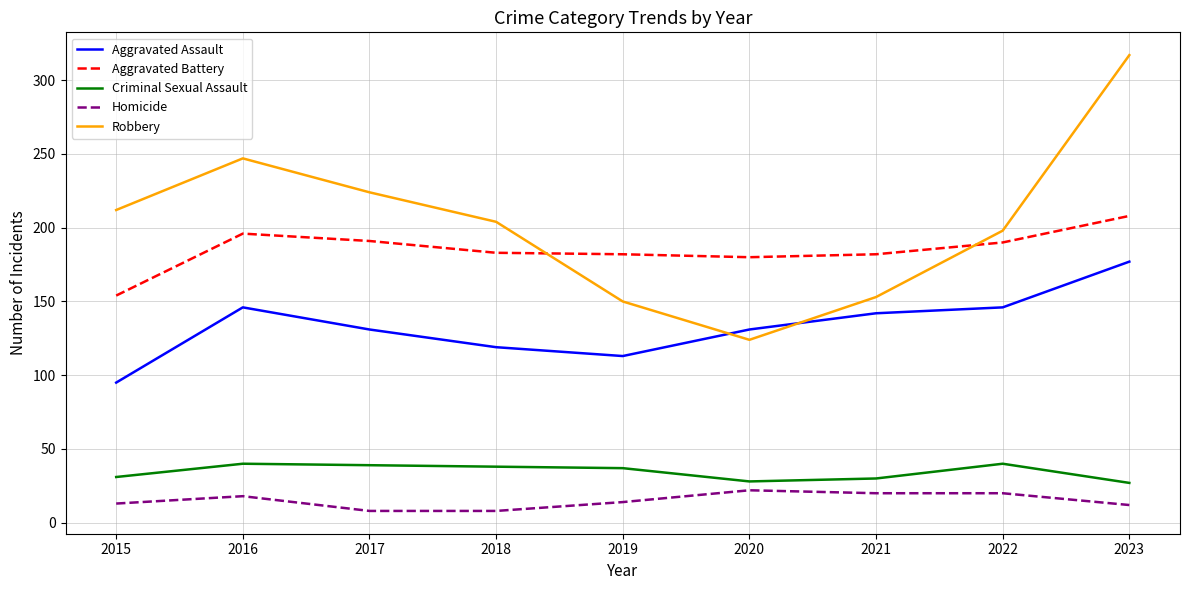

At 2016, list the series in order from smallest to largest.

Homicide, Criminal Sexual Assault, Aggravated Assault, Aggravated Battery, Robbery